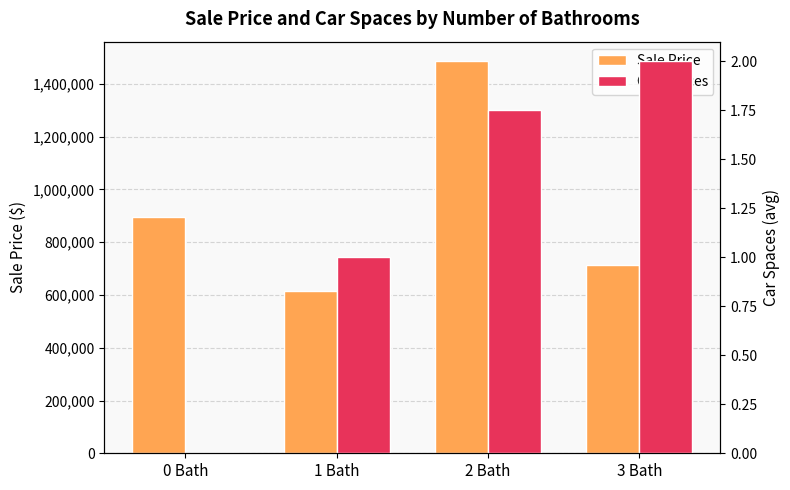

Rank the series by their average value, from lowest to highest.

Car Spaces, Sale Price